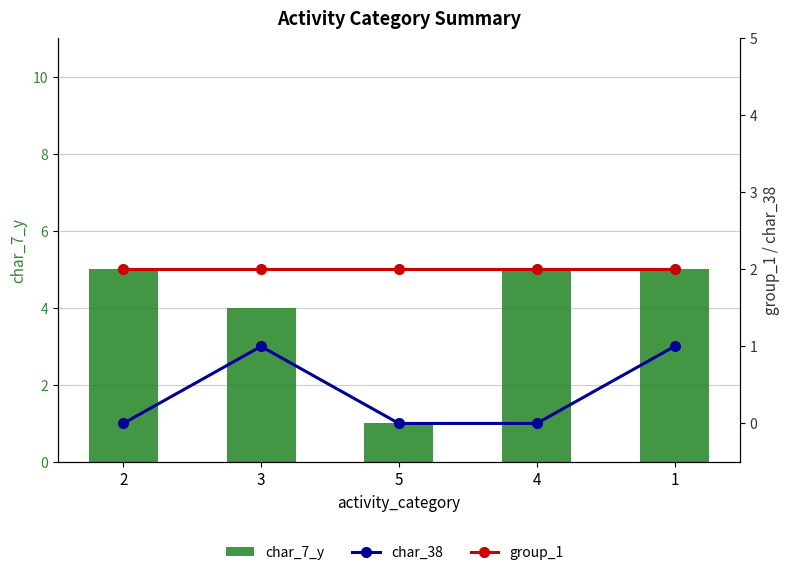

What is the difference between the maximum and minimum values in the char_7_y series?

4